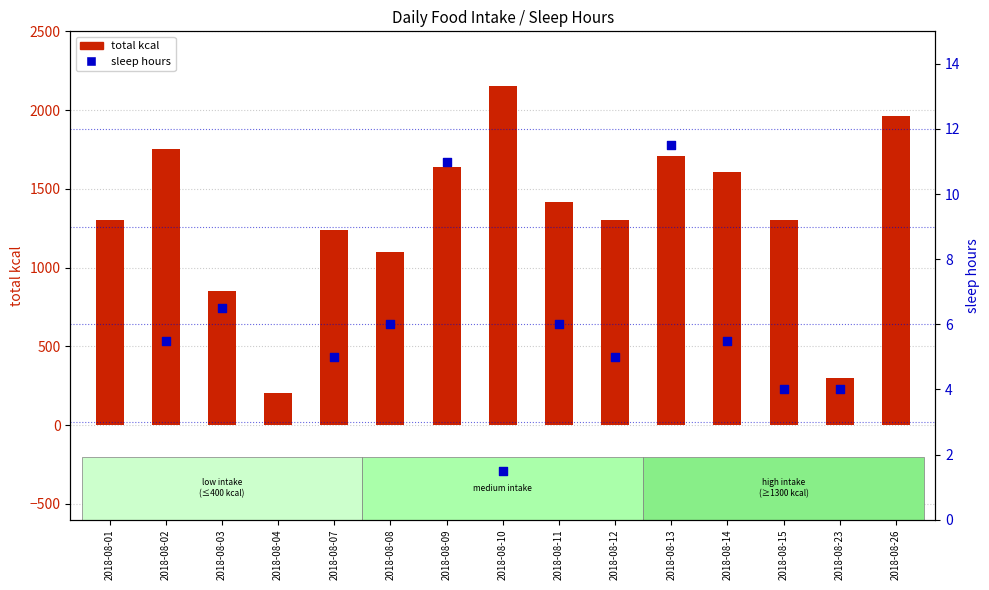

What is the change in value from 2018-08-01 to 2018-08-04?

-1095